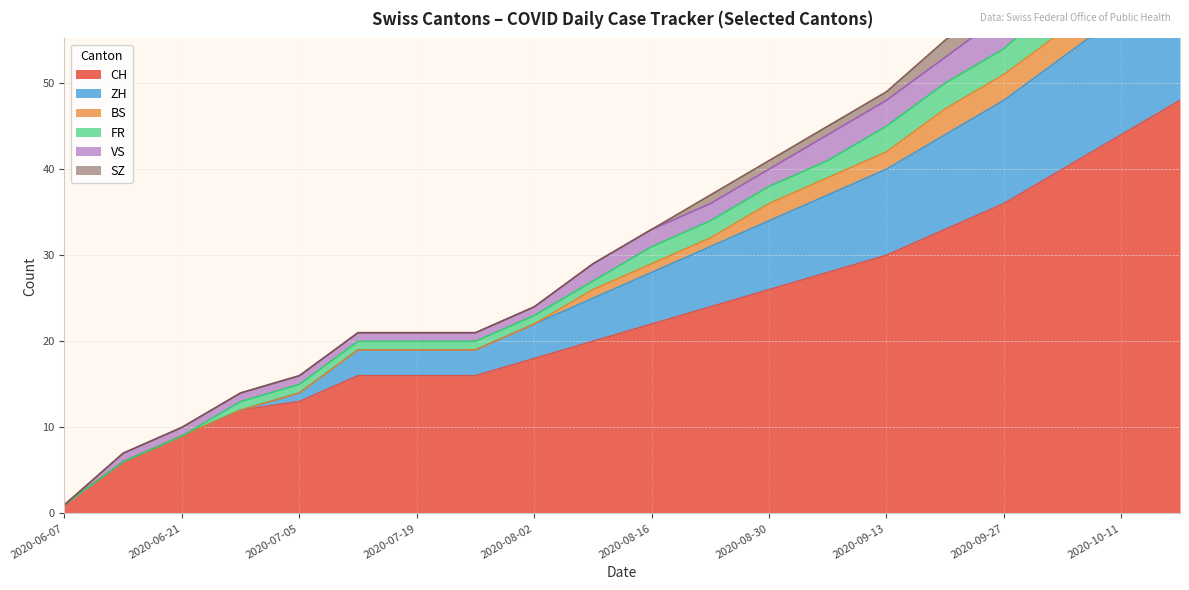

True or false: FR and BS cross at least once.

False